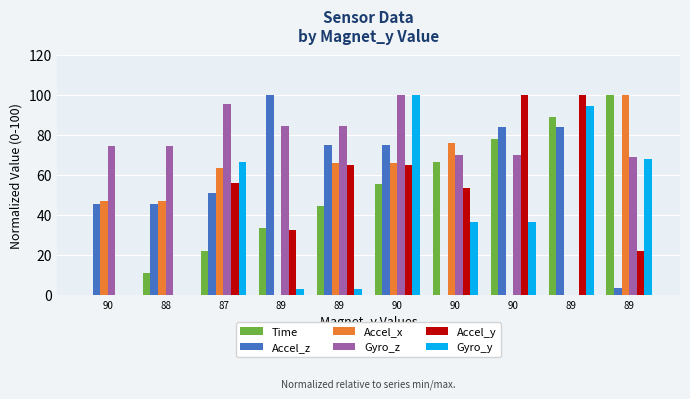

How many data points does each series have?

10